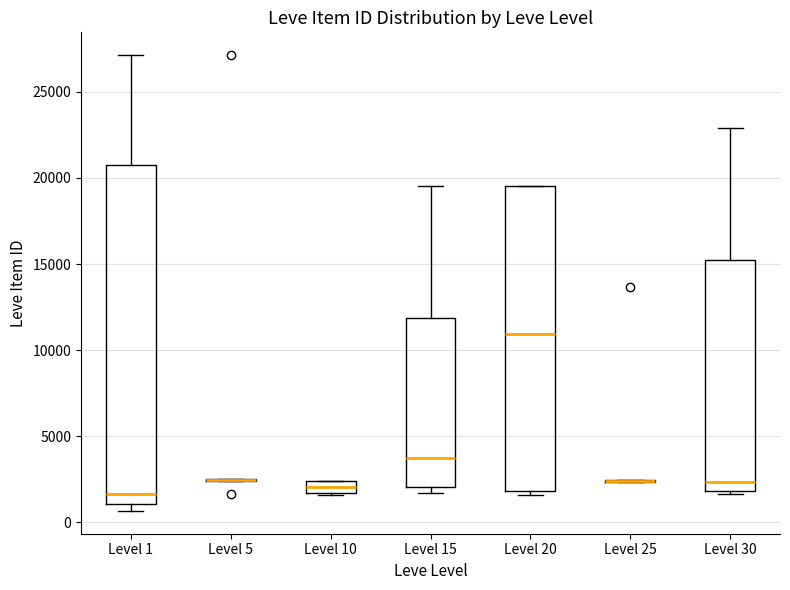

Which box is the tallest, from its lower edge to its upper edge?

Level 1